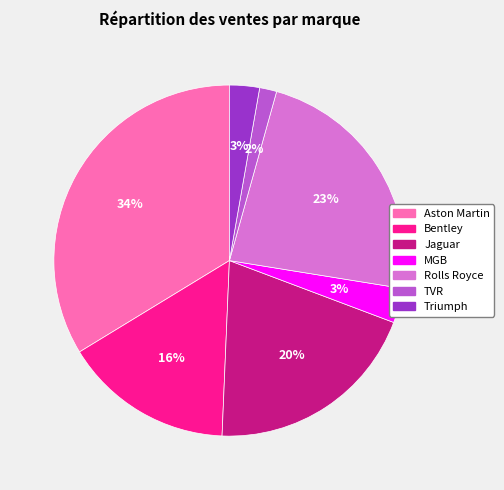

To the nearest percent, what is the difference between the largest and smallest slice percentages?

32%